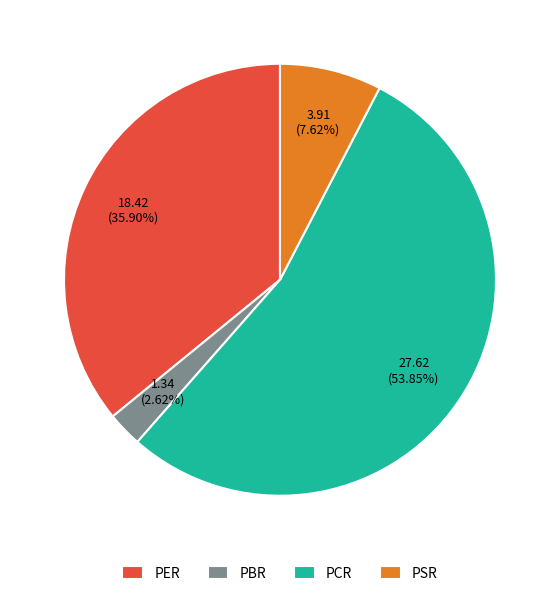

How many segments does this pie chart have?

4